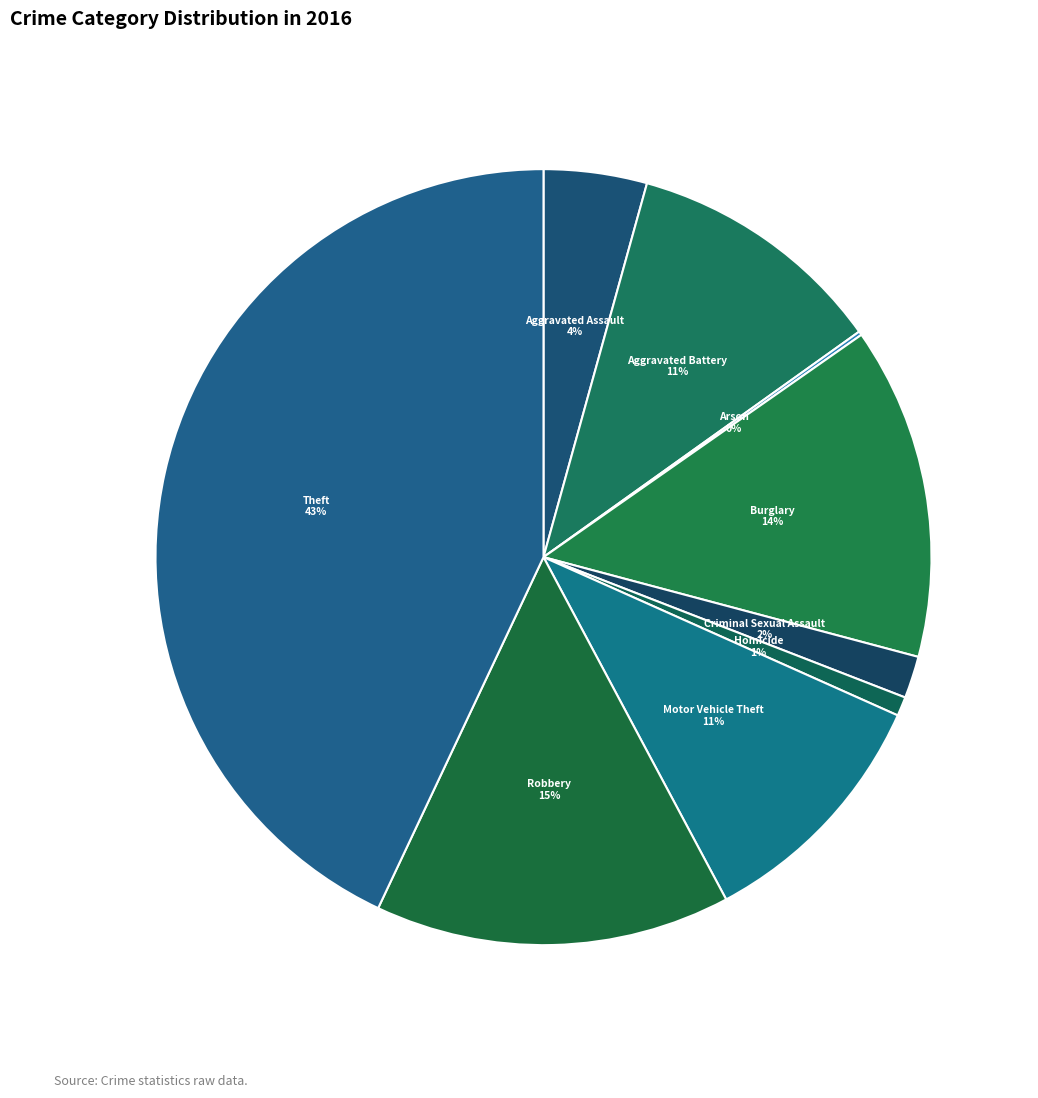

What is the largest slice in the pie chart?

Theft